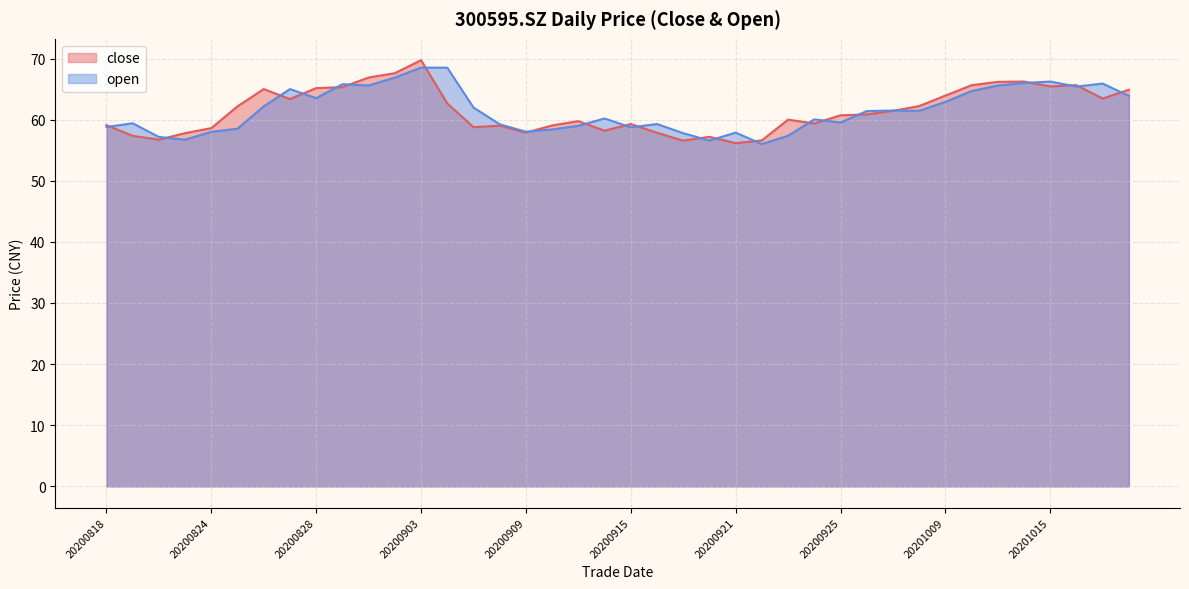

True or false: close and open cross at least once.

True